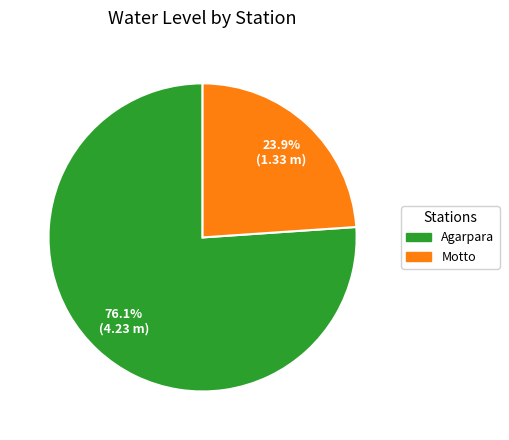

To the nearest percent, what is the difference between the Agarpara and Motto slice percentages?

52%